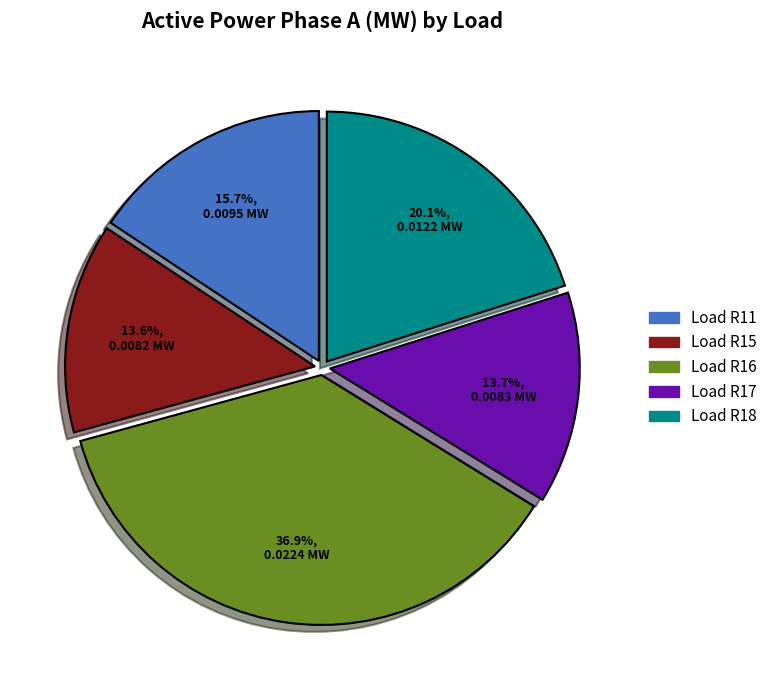

Is there any slice that represents more than half of the pie?

No